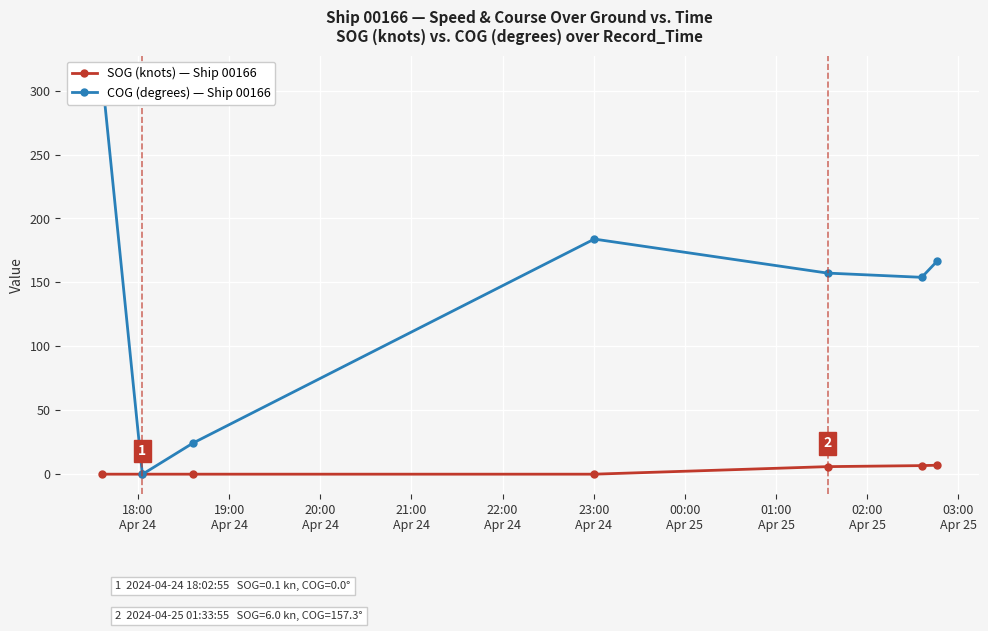

How many series are shown in this chart?

2